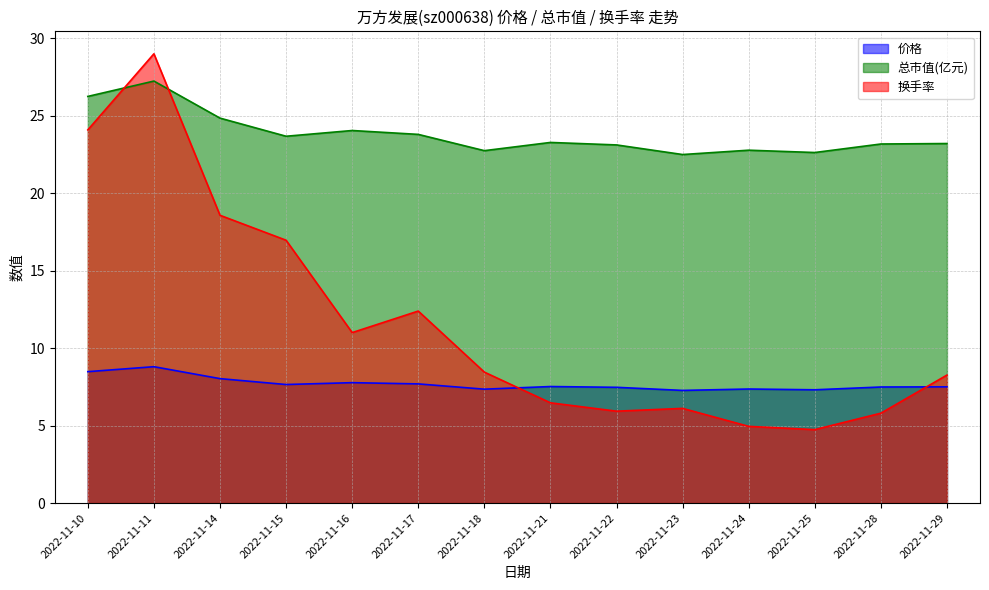

Reading right to left, list all the values displayed in this chart.

价格: 2022-11-29=7.5	2022-11-28=7.5	2022-11-25=7.3	2022-11-24=7.4	2022-11-23=7.3	2022-11-22=7.5	2022-11-21=7.5	2022-11-18=7.3	2022-11-17=7.7	2022-11-16=7.8	2022-11-15=7.7	2022-11-14=8.0	2022-11-11=8.8	2022-11-10=8.5
总市值(亿元): 2022-11-29=23.2	2022-11-28=23.2	2022-11-25=22.6	2022-11-24=22.8	2022-11-23=22.5	2022-11-22=23.1	2022-11-21=23.3	2022-11-18=22.7	2022-11-17=23.8	2022-11-16=24.0	2022-11-15=23.7	2022-11-14=24.8	2022-11-11=27.2	2022-11-10=26.2
换手率: 2022-11-29=8.3	2022-11-28=5.8	2022-11-25=4.7	2022-11-24=5.0	2022-11-23=6.1	2022-11-22=5.9	2022-11-21=6.5	2022-11-18=8.4	2022-11-17=12.4	2022-11-16=11.0	2022-11-15=17.0	2022-11-14=18.6	2022-11-11=29.0	2022-11-10=24.1